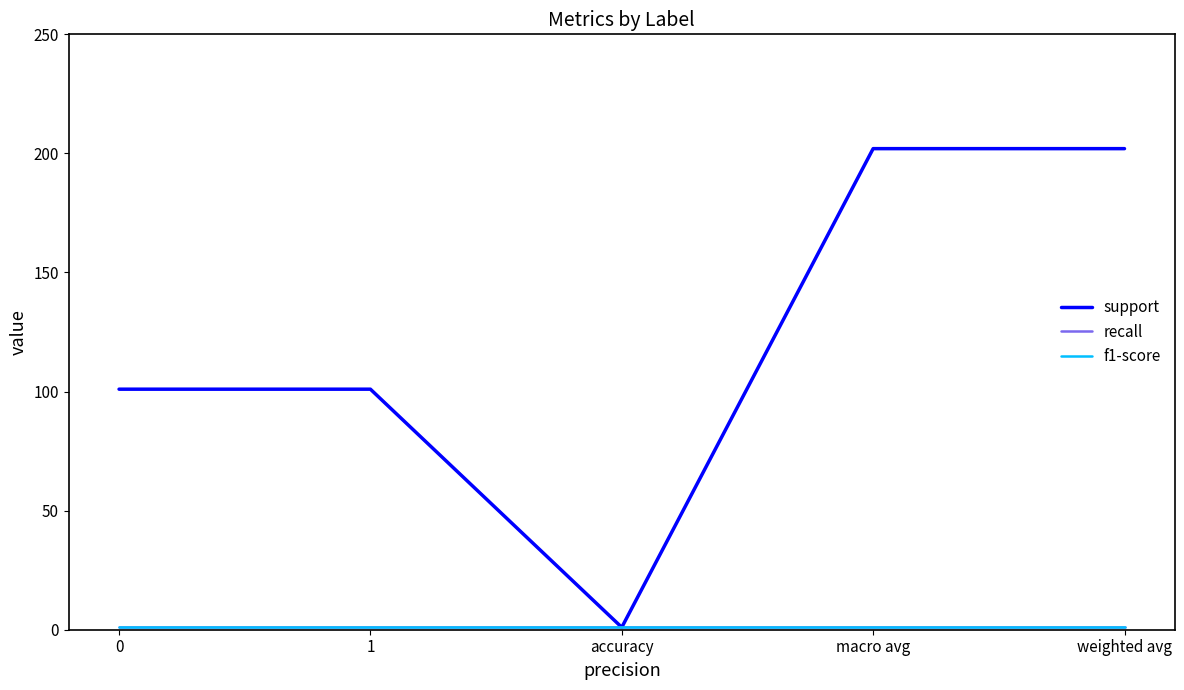

How many lines are shown in the chart?

3